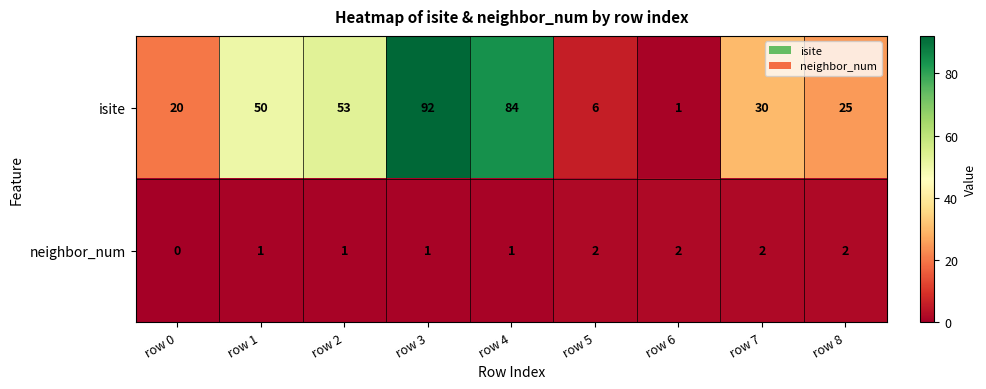

List the series in order of their peak value, lowest first.

neighbor_num, isite